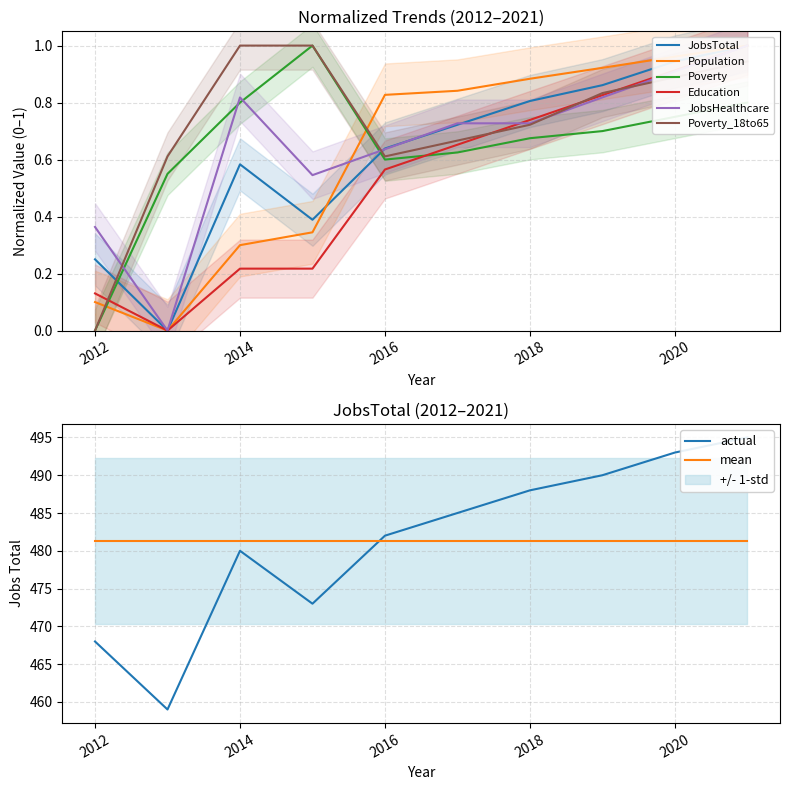

Reading right to left, extract all data points from this chart.

JobsTotal: 2021=1.0	2020=0.9	2019=0.9	2018=0.8	2017=0.7	2016=0.6	2015=0.4	2014=0.6	2013=0.0	2012=0.2
Population: 2021=1.0	2020=1.0	2019=0.9	2018=0.9	2017=0.8	2016=0.8	2015=0.3	2014=0.3	2013=0.0	2012=0.1
Poverty: 2021=0.8	2020=0.8	2019=0.7	2018=0.7	2017=0.6	2016=0.6	2015=1.0	2014=0.8	2013=0.6	2012=0.0
Education: 2021=1.0	2020=0.9	2019=0.8	2018=0.7	2017=0.7	2016=0.6	2015=0.2	2014=0.2	2013=0.0	2012=0.1
JobsHealthcare: 2021=1.0	2020=0.9	2019=0.8	2018=0.7	2017=0.7	2016=0.6	2015=0.5	2014=0.8	2013=0.0	2012=0.4
Poverty_18to65: 2021=0.9	2020=0.9	2019=0.8	2018=0.7	2017=0.7	2016=0.6	2015=1.0	2014=1.0	2013=0.6	2012=0.0